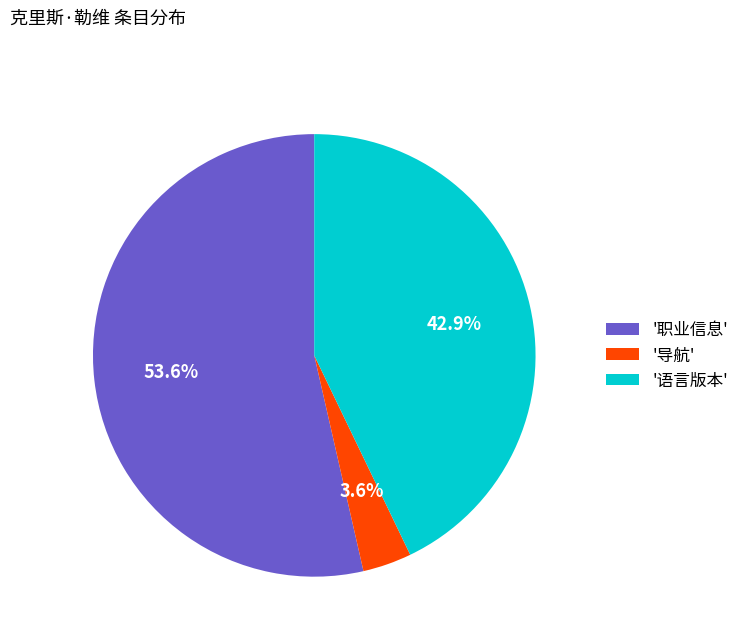

How much of the chart is everything except '导航'?

96.4%